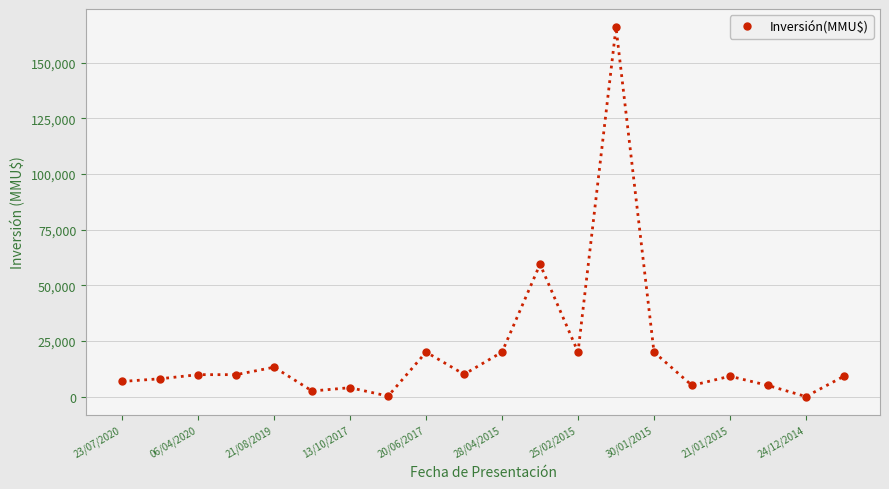

Count the number of data series in this chart.

1